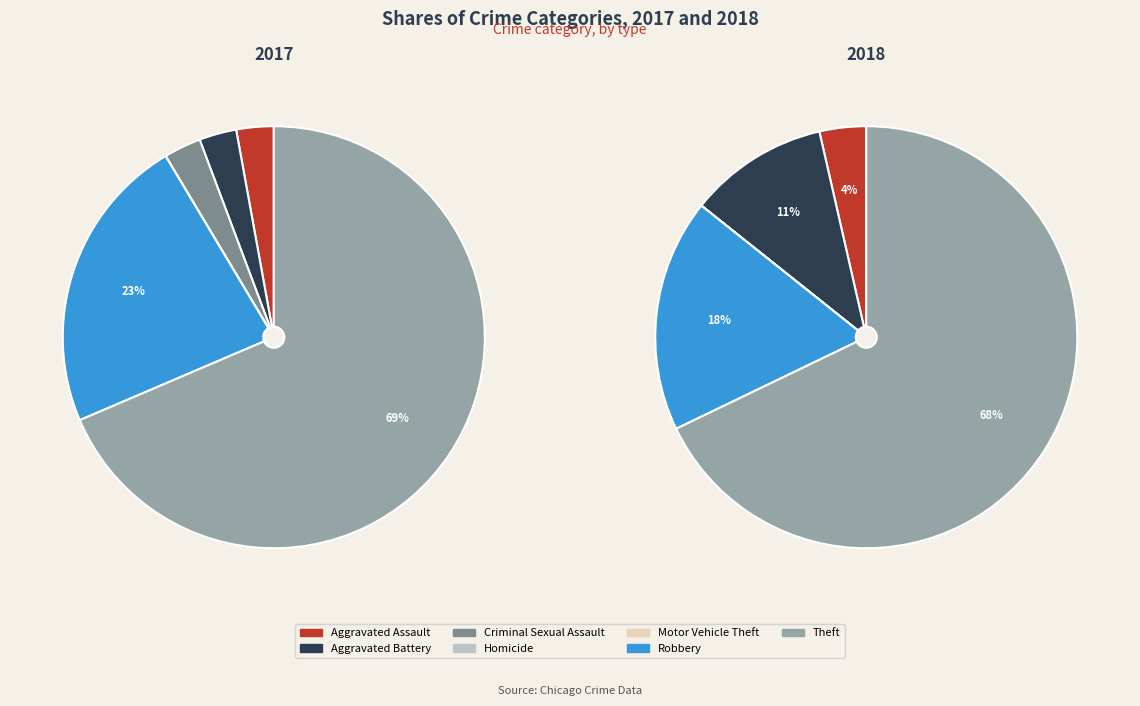

To the nearest percent, what is the average slice percentage?

14%